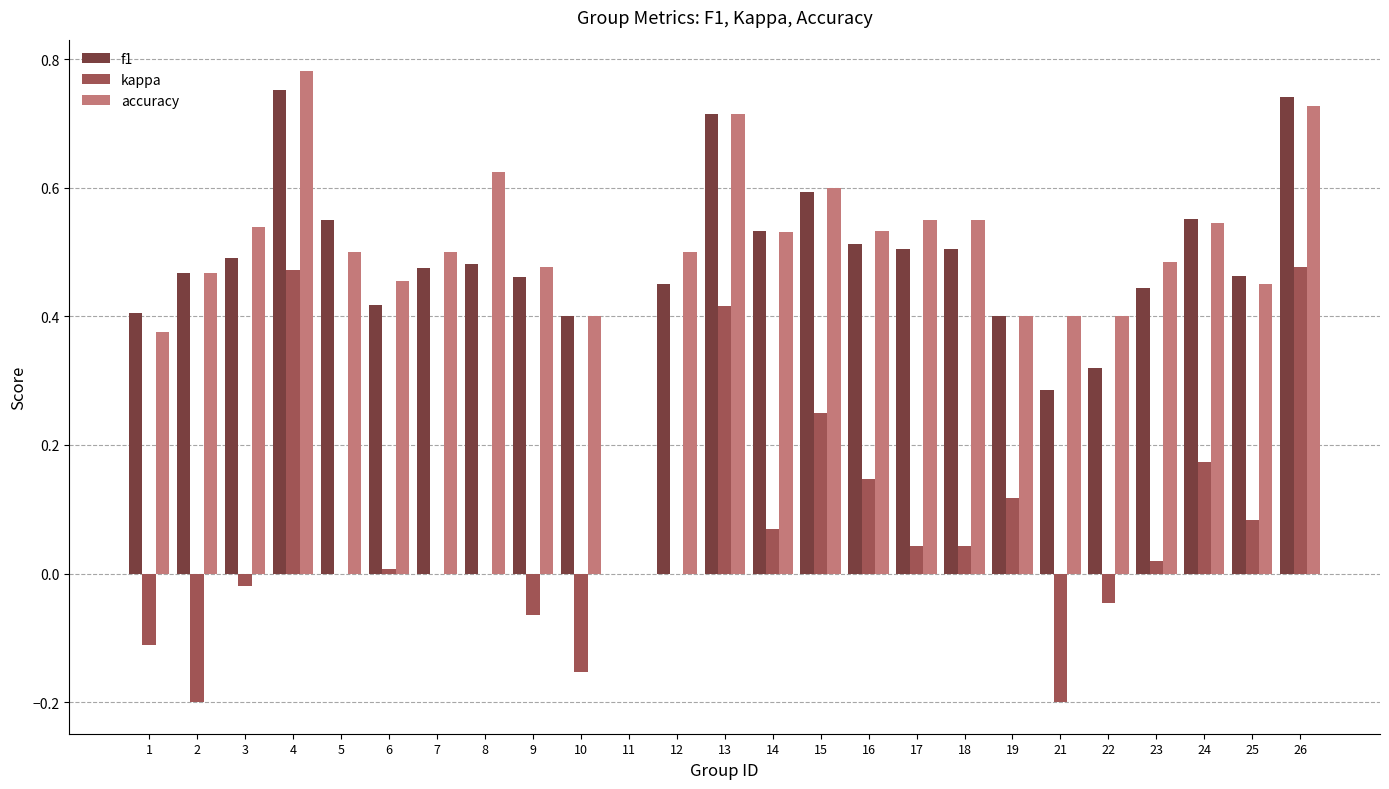

Which label corresponds to the largest value in the chart?

4